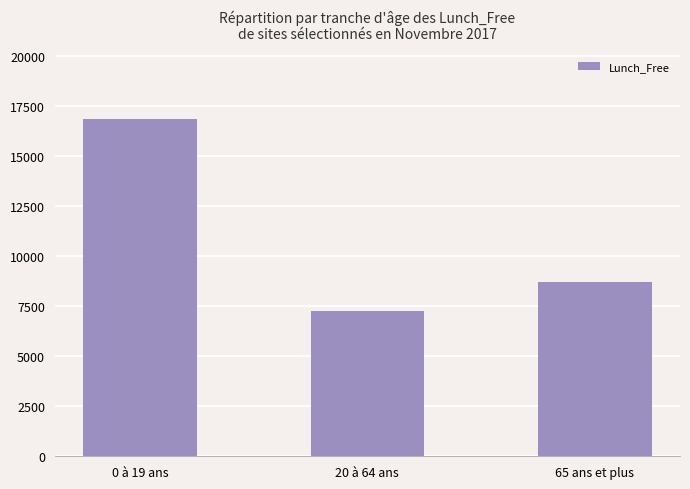

How many series are shown in this chart?

1